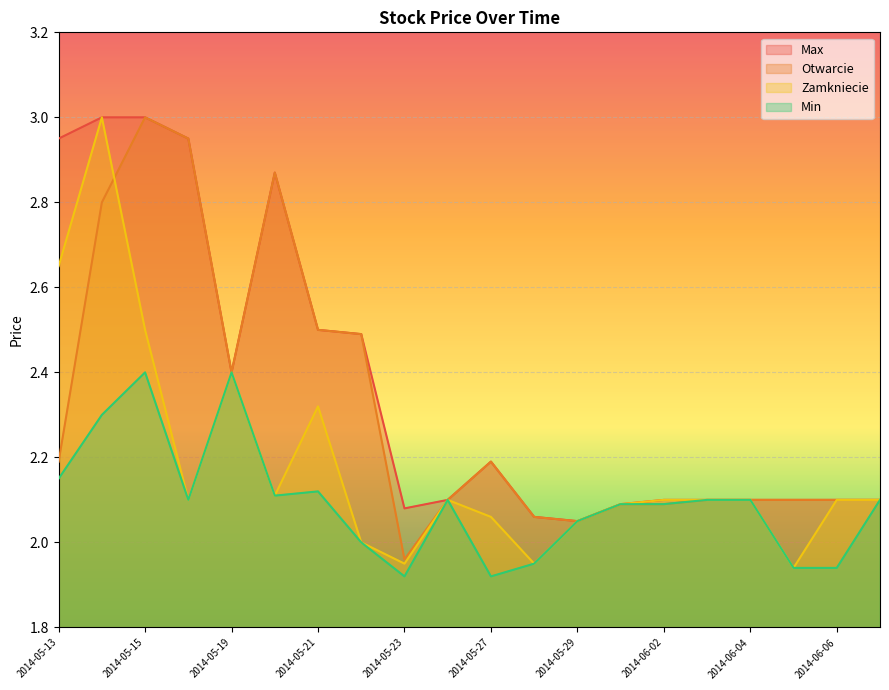

What is the total value across all series at 2014-05-30?

8.4